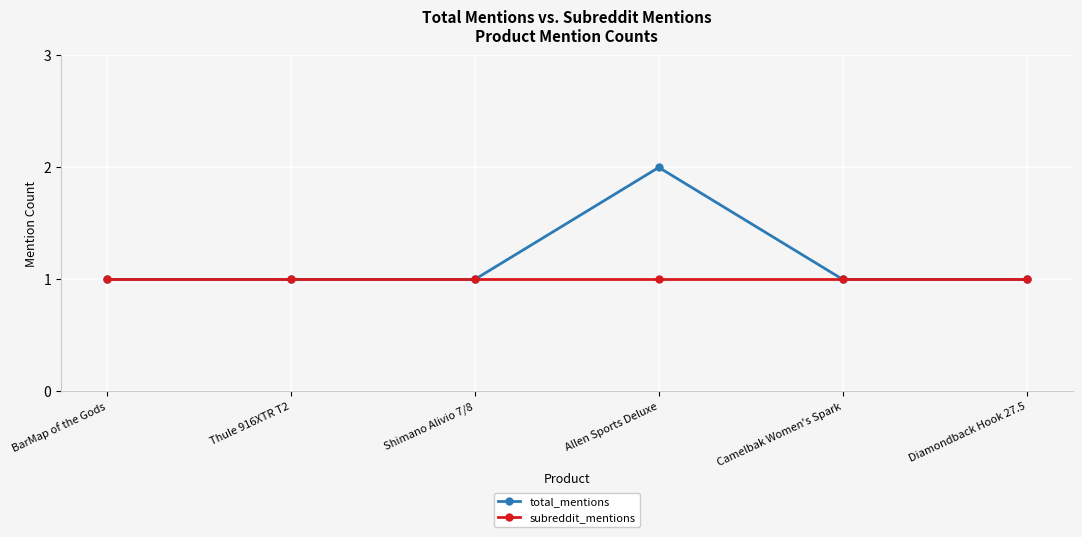

At which category is the sum across all series the highest?

Allen Sports Deluxe